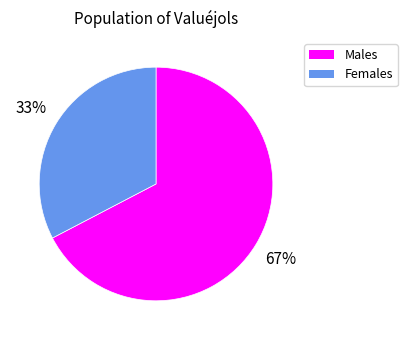

To the nearest percent, what portion does Males represent?

67%